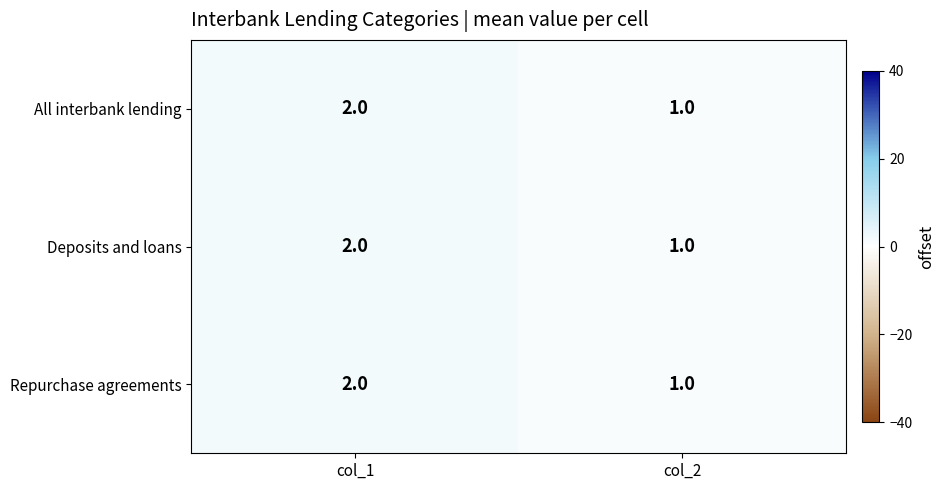

Which series has the largest total across all categories?

All interbank lending